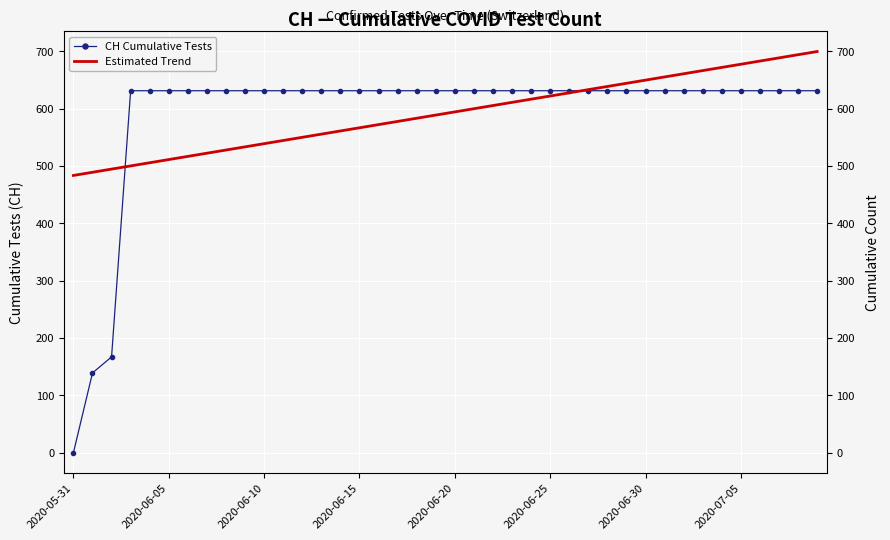

How many intersections are there between CH Cumulative Tests and Estimated Trend?

2